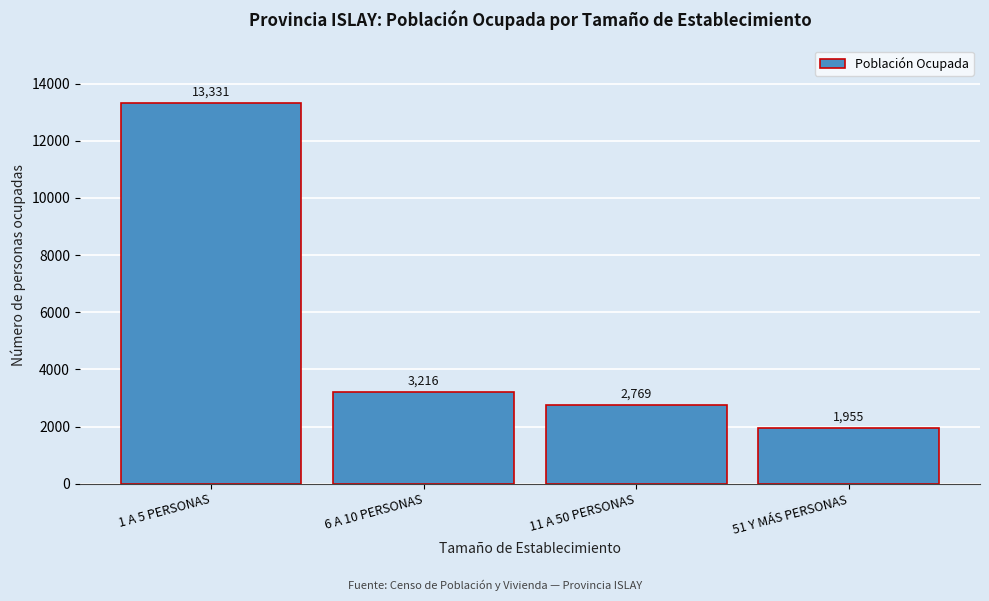

Reading left to right, transcribe all the data shown in this chart.

1 A 5 PERSONAS=13331	6 A 10 PERSONAS=3216	11 A 50 PERSONAS=2769	51 Y MÁS PERSONAS=1955